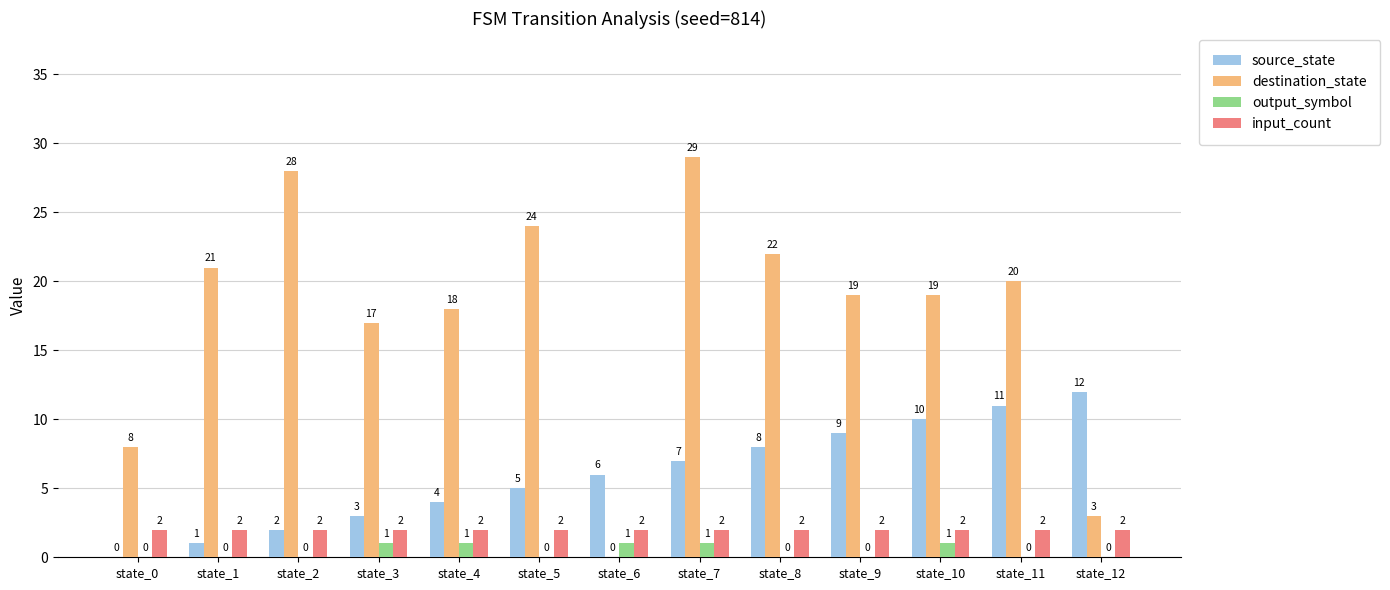

What is the average value of the input_count series?

2